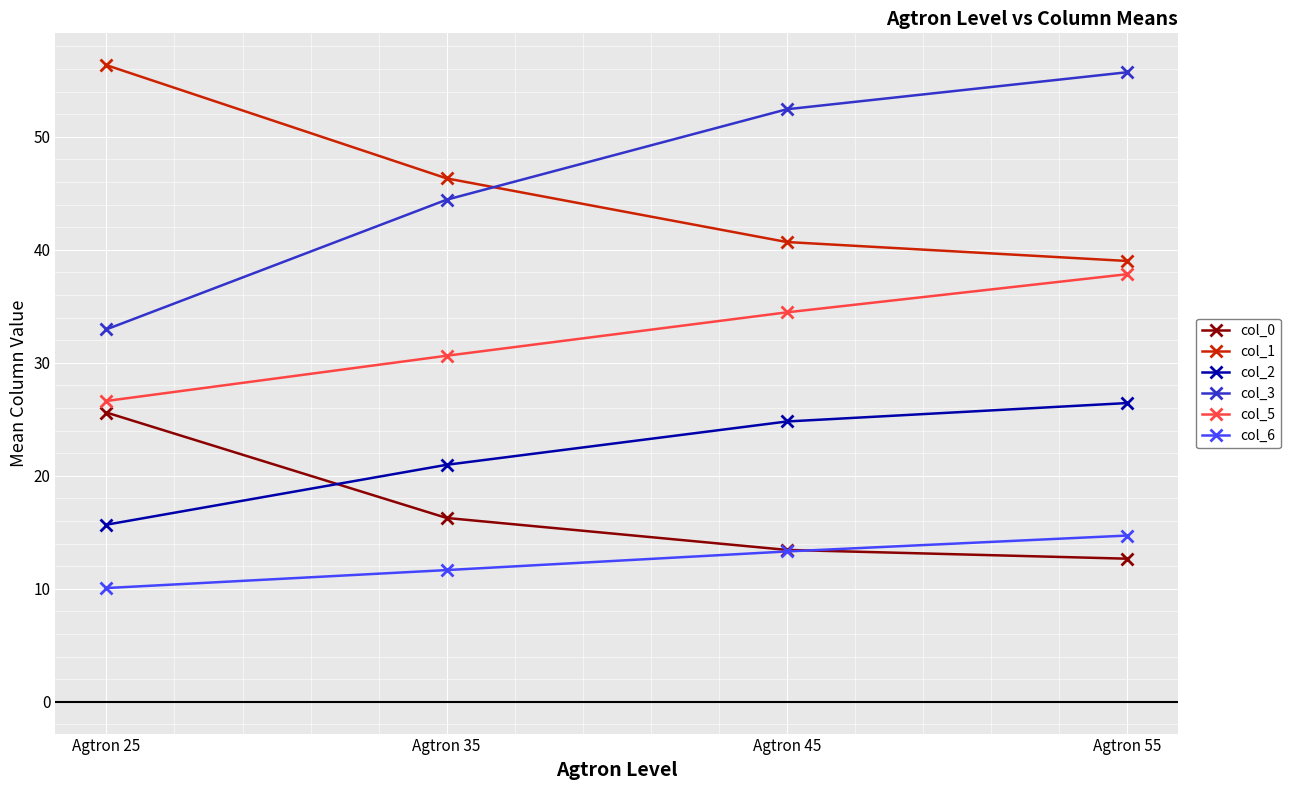

What is the highest value of the col_5 series?

37.8